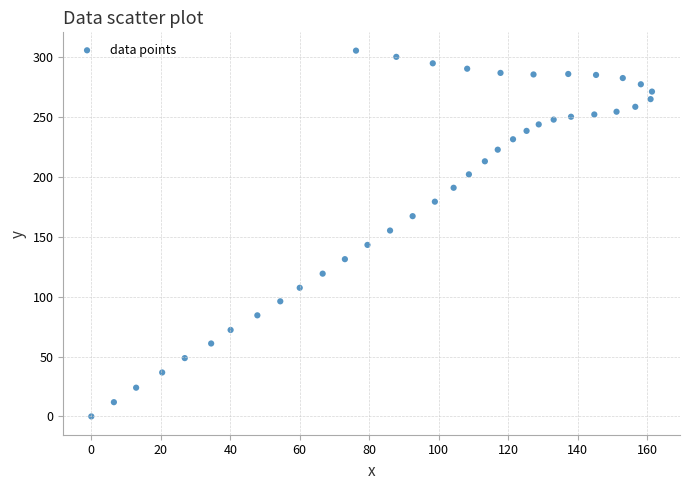

What is the range of X values (max minus min)?

161.4